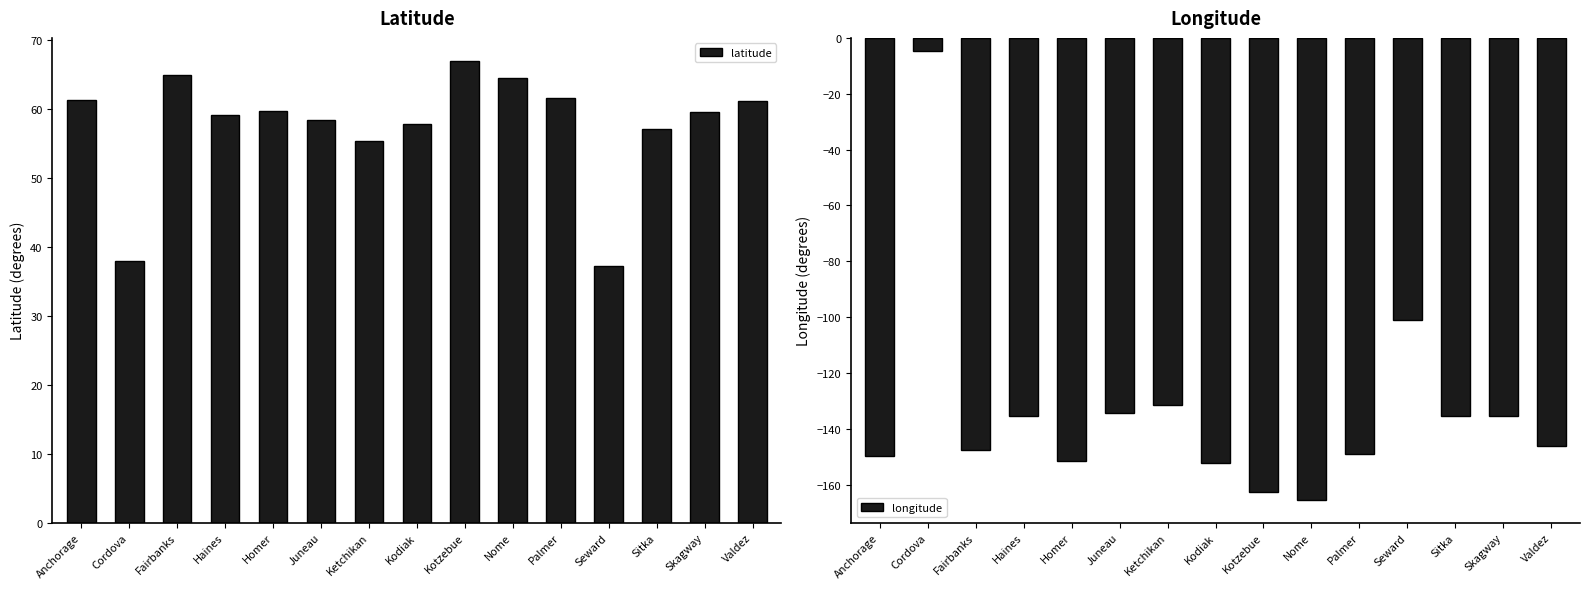

What is the value of the longitude bar at the 8th from the left?

-152.4